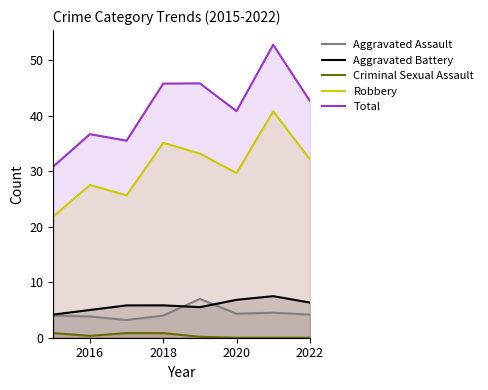

Where is the first local maximum for Robbery?

2016